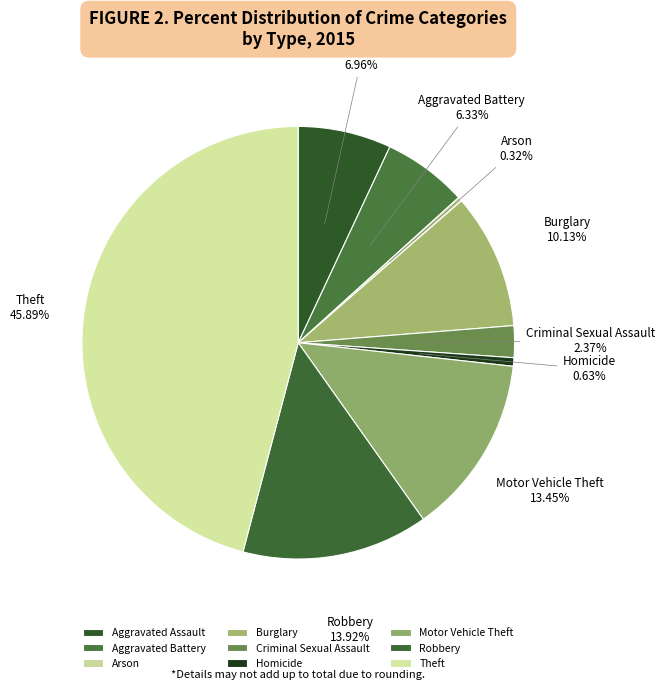

Do Motor Vehicle Theft and Homicide together represent more than half of the pie?

No